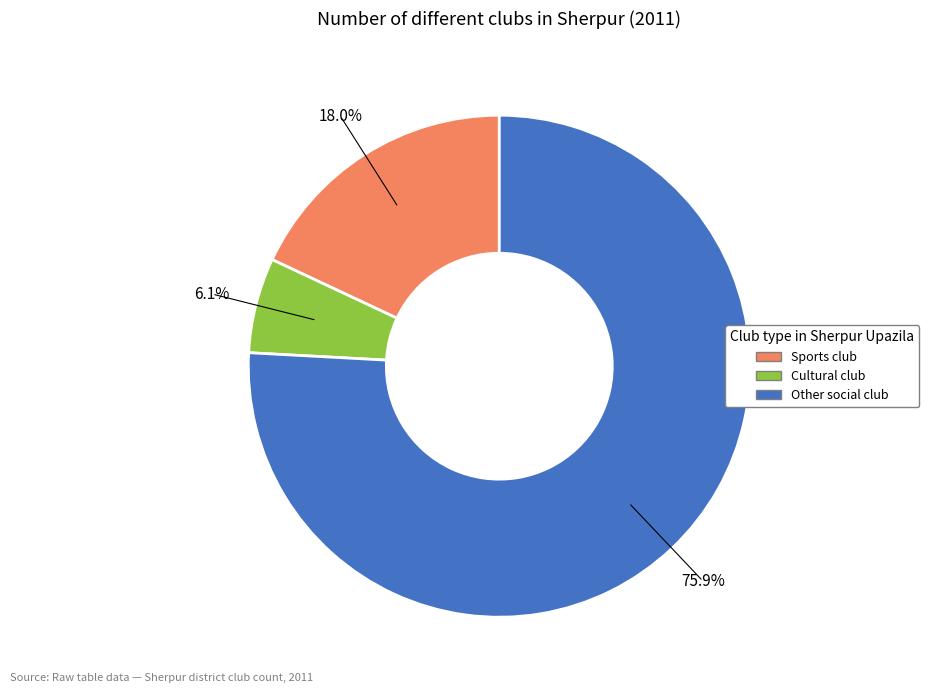

Count the number of slices in the pie.

3